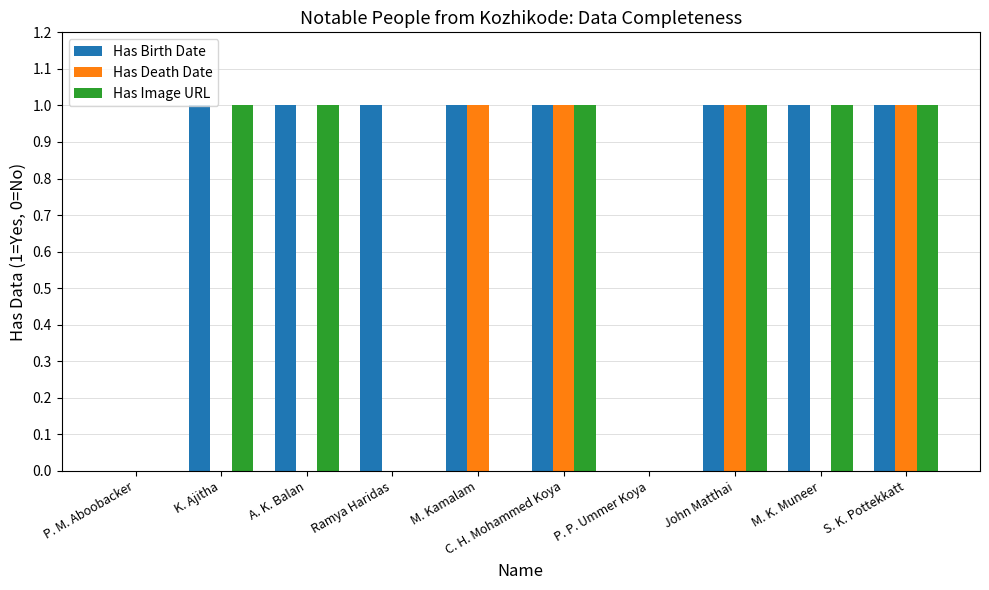

Which series has the largest total across all categories?

Has Birth Date